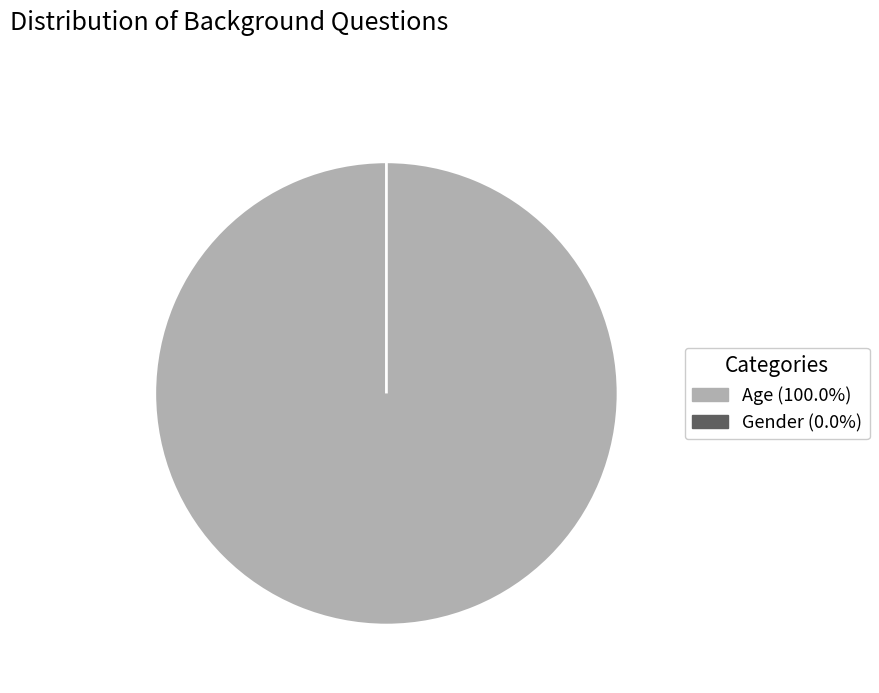

Is there any slice that represents more than half of the pie?

Yes